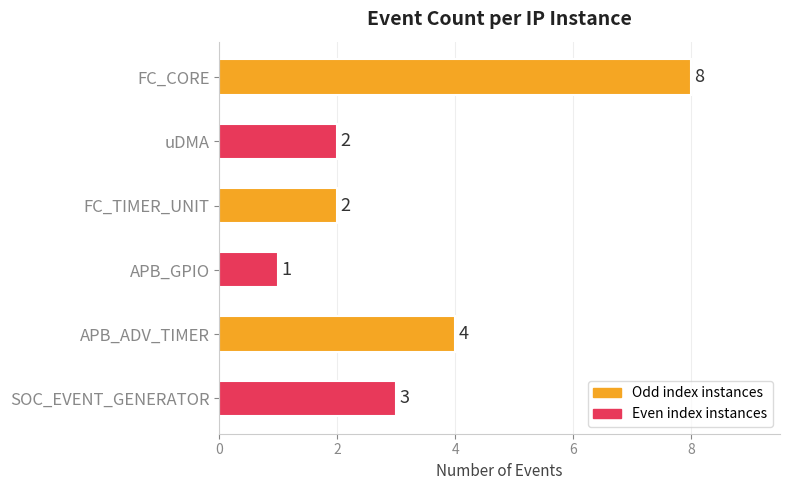

How many series are shown in this chart?

1